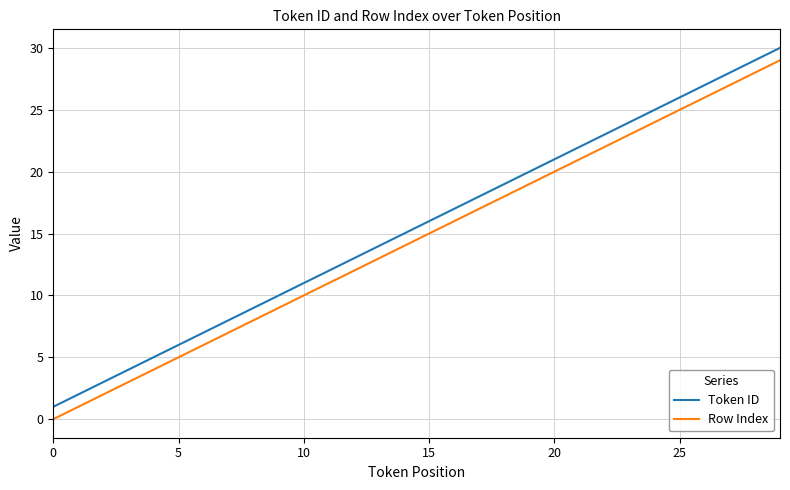

What are all the series names shown in the legend?

Token ID, Row Index